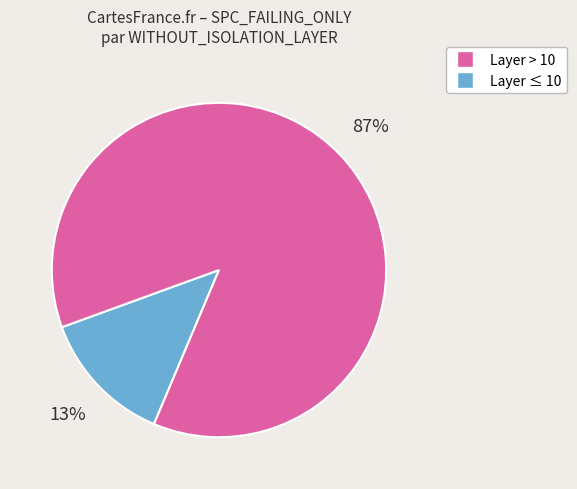

Does any single category account for the majority?

Yes